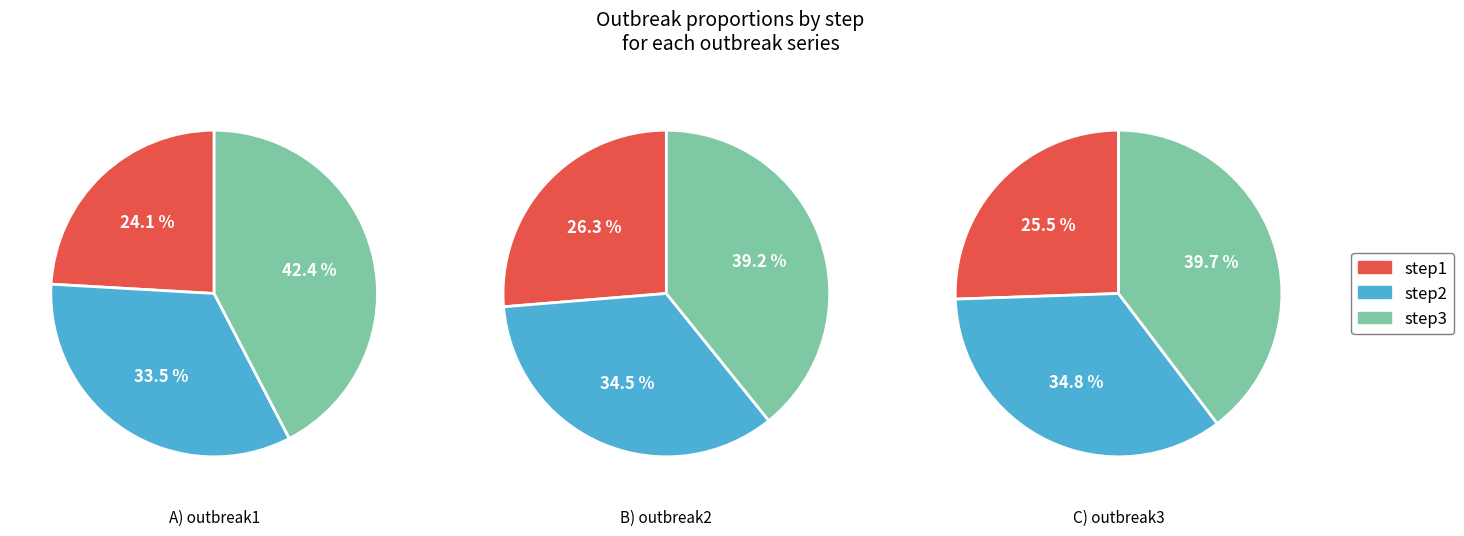

The step2 slice represents 35% of the pie. True or false?

True